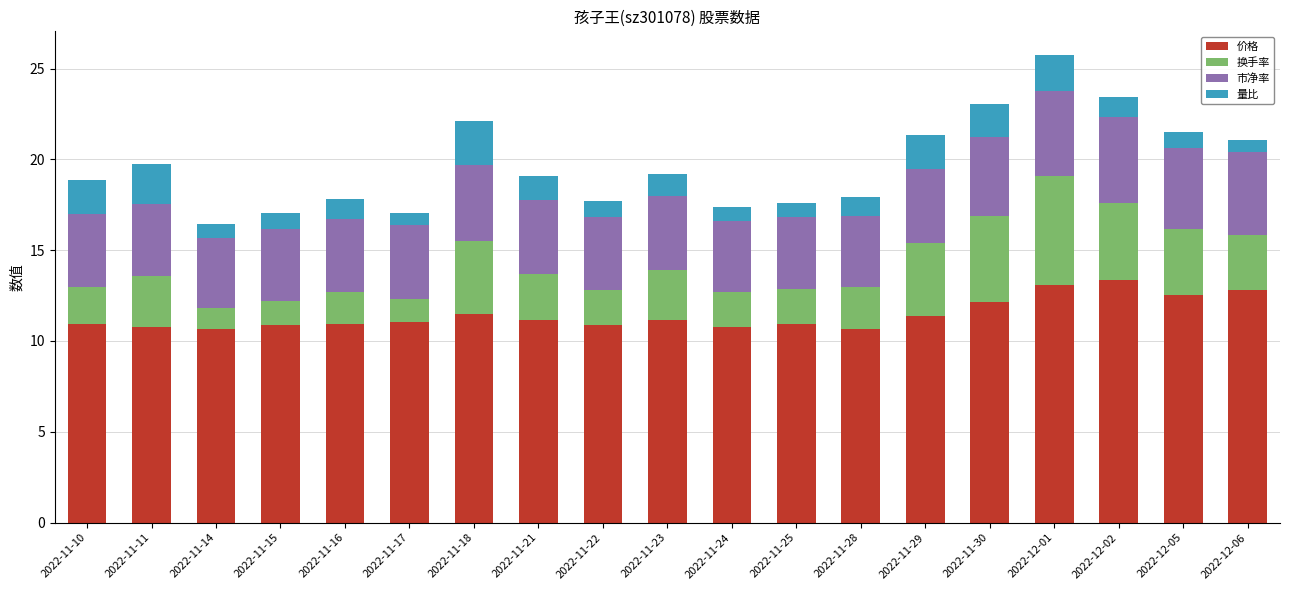

At which category is the sum across all series the highest?

2022-12-01